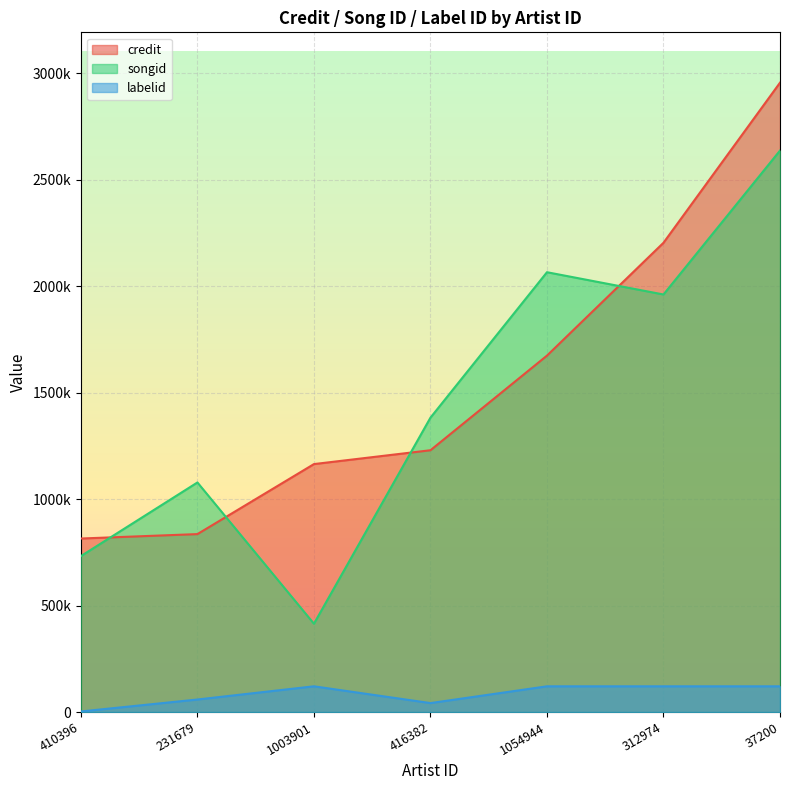

What is the minimum value for credit?

814956